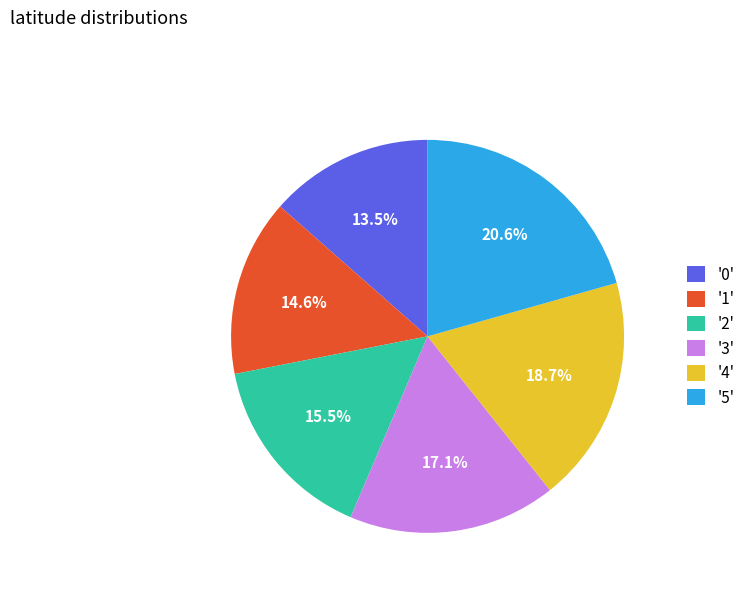

To the nearest percent, what is the average slice percentage?

17%